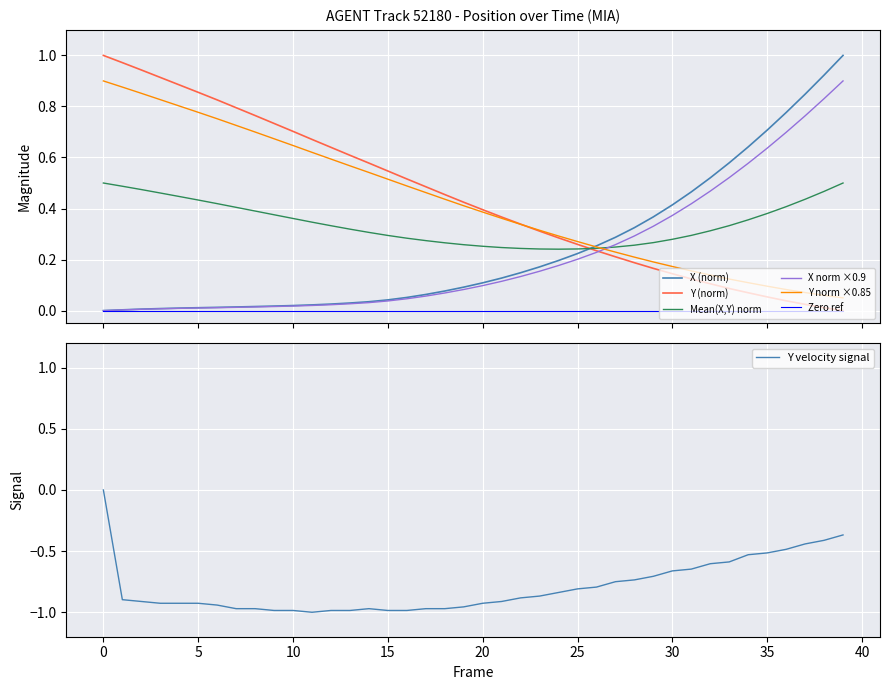

What is the label of the 32nd point from the left?

31